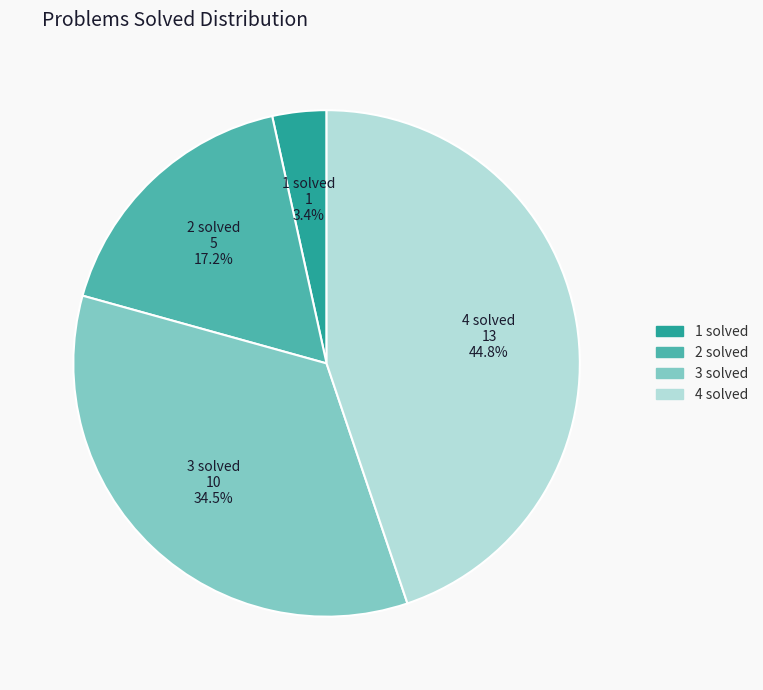

What is the total percentage of 2 solved and 4 solved?

62.1%